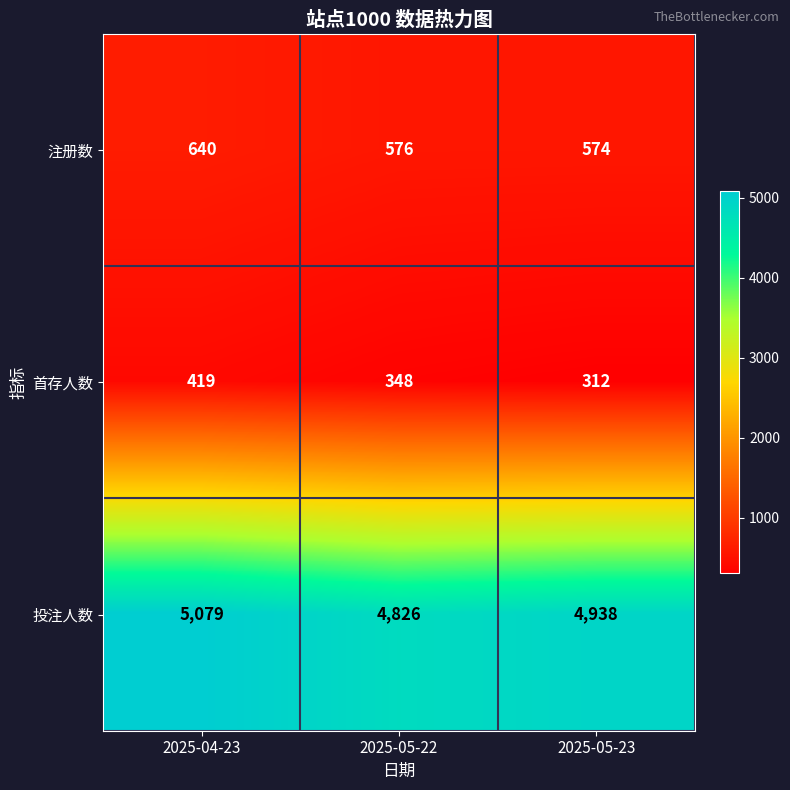

What is the difference between the 注册数 values at 2025-05-22 and 2025-04-23?

64